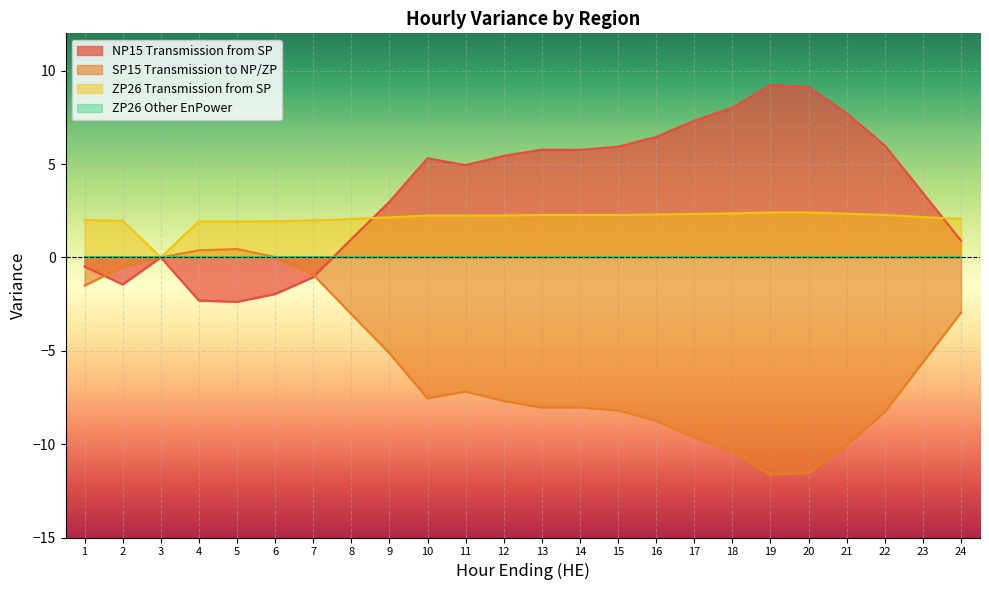

At 4, list the series in order from smallest to largest.

NP15 Transmission from SP, SP15 Transmission to NP/ZP, ZP26 Transmission from SP